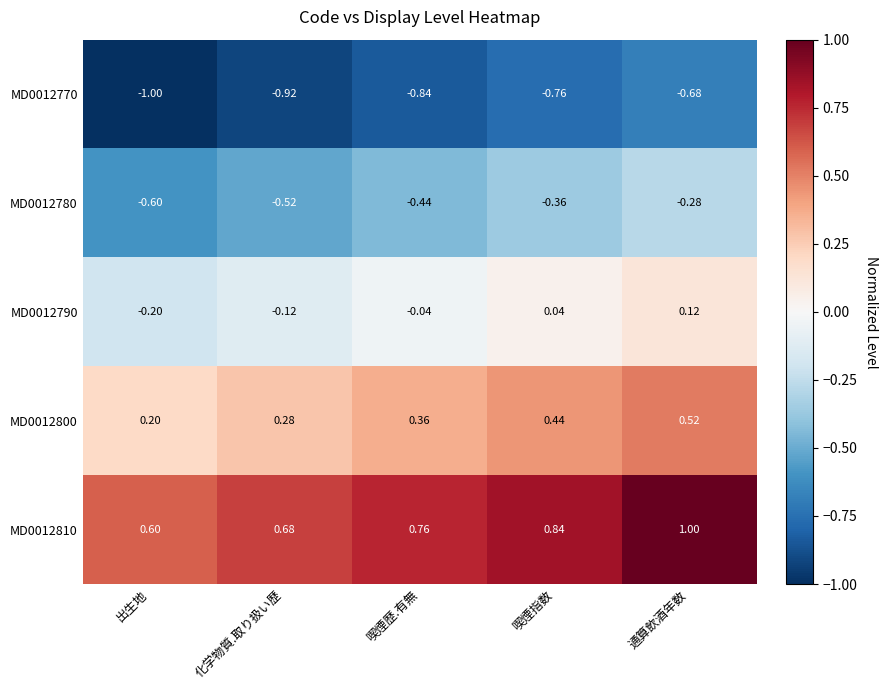

At which label is MD0012790 closest to 0?

喫煙歴.有無